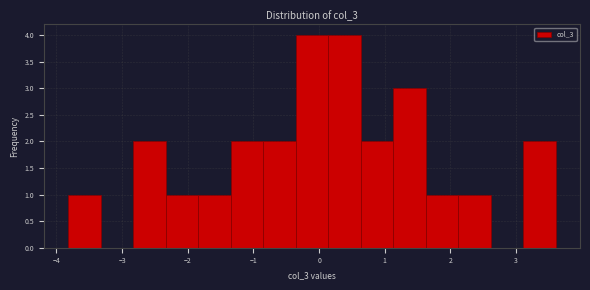

Reading left to right, transcribe this chart: for each bar, give the range it covers on the x-axis and its height. Neither the bar edges nor the heights are printed on the chart, so give them approximately, as read against the axes.

-3.8 to -3.3: 1
-3.3 to -2.8: 0
-2.8 to -2.3: 2
-2.3 to -1.8: 1
-1.8 to -1.3: 1
-1.3 to -0.9: 2
-0.9 to -0.4: 2
-0.4 to 0.1: 4
0.1 to 0.6: 4
0.6 to 1.1: 2
1.1 to 1.6: 3
1.6 to 2.1: 1
2.1 to 2.6: 1
2.6 to 3.1: 0
3.1 to 3.6: 2